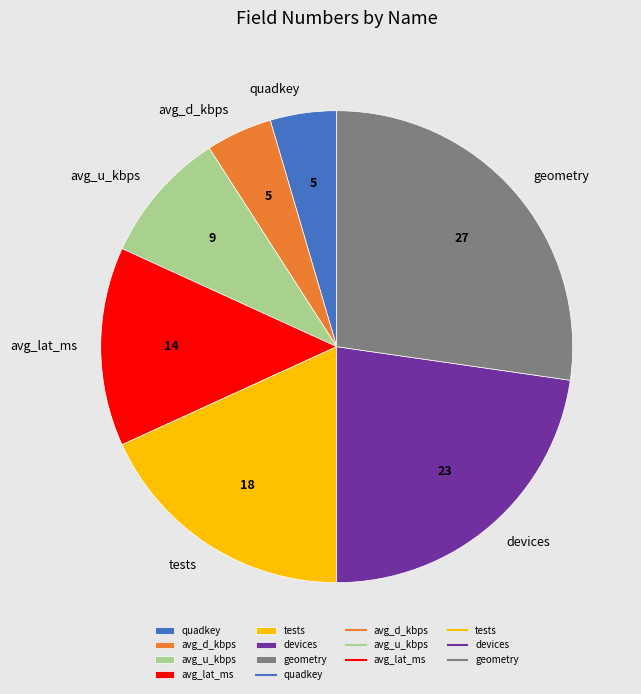

Approximately how many times larger is the value at avg_u_kbps compared to avg_d_kbps?

2.0